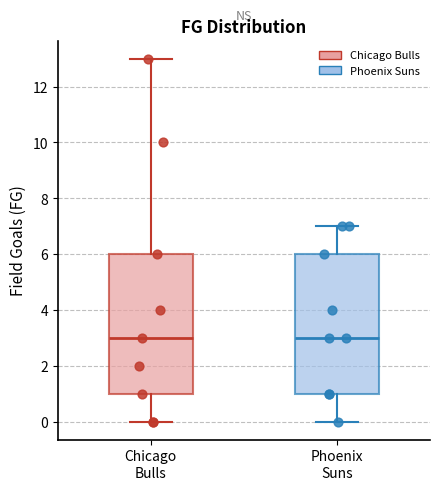

Reading left to right, transcribe this box plot: for each box, give where its median line is, the range the box spans, and where its two whiskers end, as read against the y-axis. The values are not printed on the chart, so give them approximately, as read against the axis.

Chicago Bulls: median 3, box 1 to 6, whiskers 0 to 13
Phoenix Suns: median 3, box 1 to 6, whiskers 0 to 7